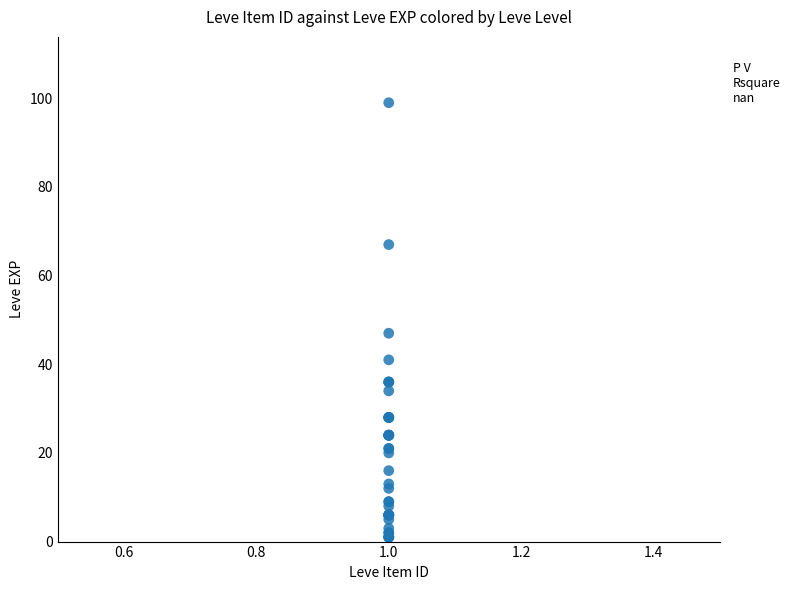

What Y value in the scatter plot is closest to 50?

47